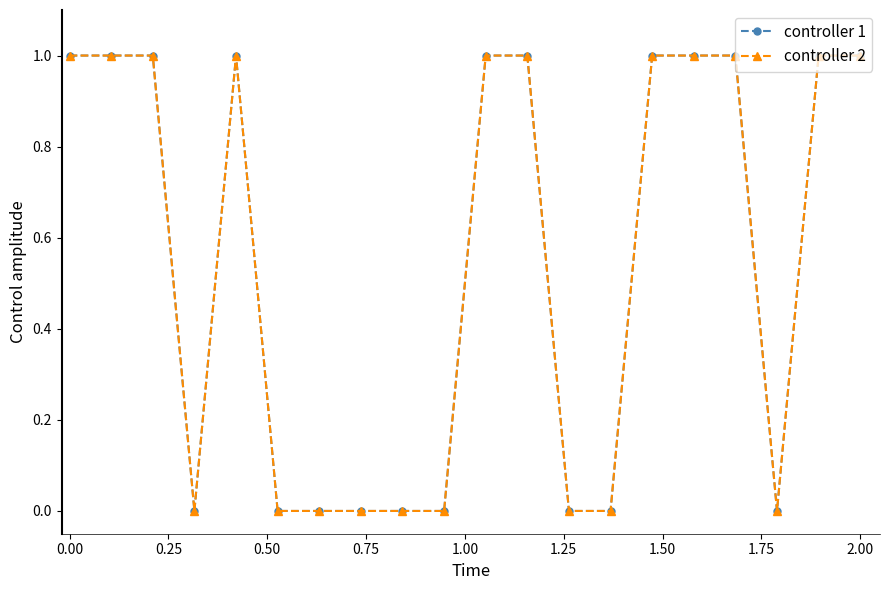

Does the chart have visible grid lines?

No